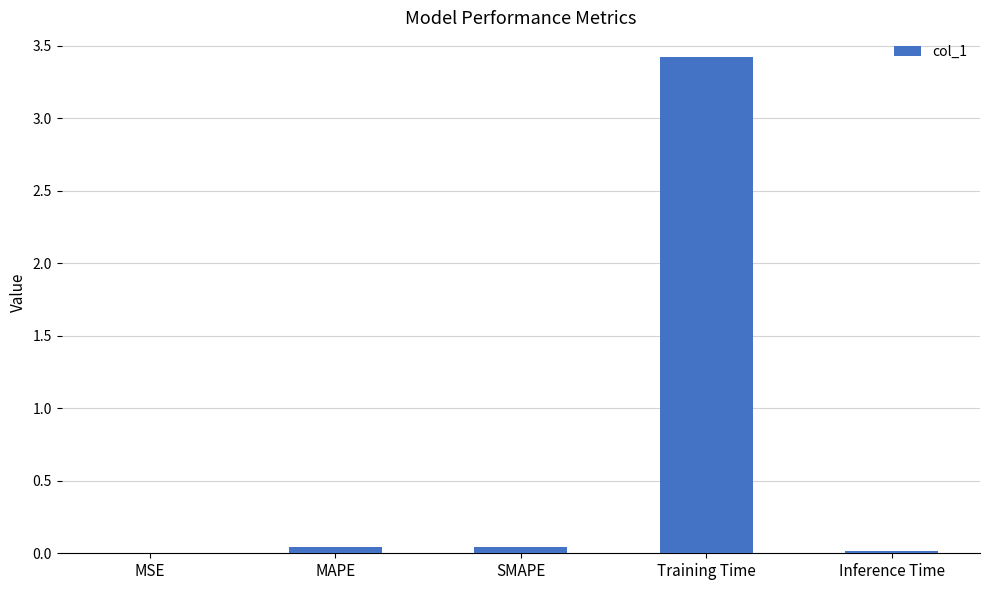

True or false: the data shows 0.0 at MAPE.

True